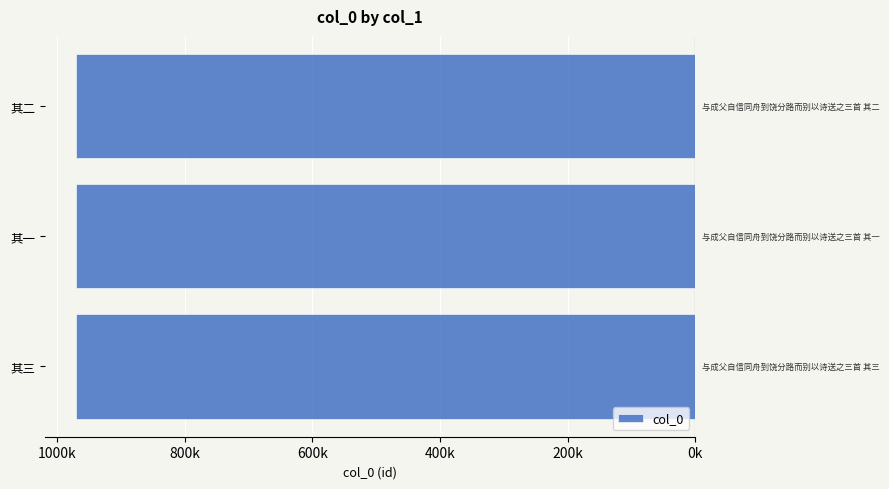

Are the bars horizontal?

Yes